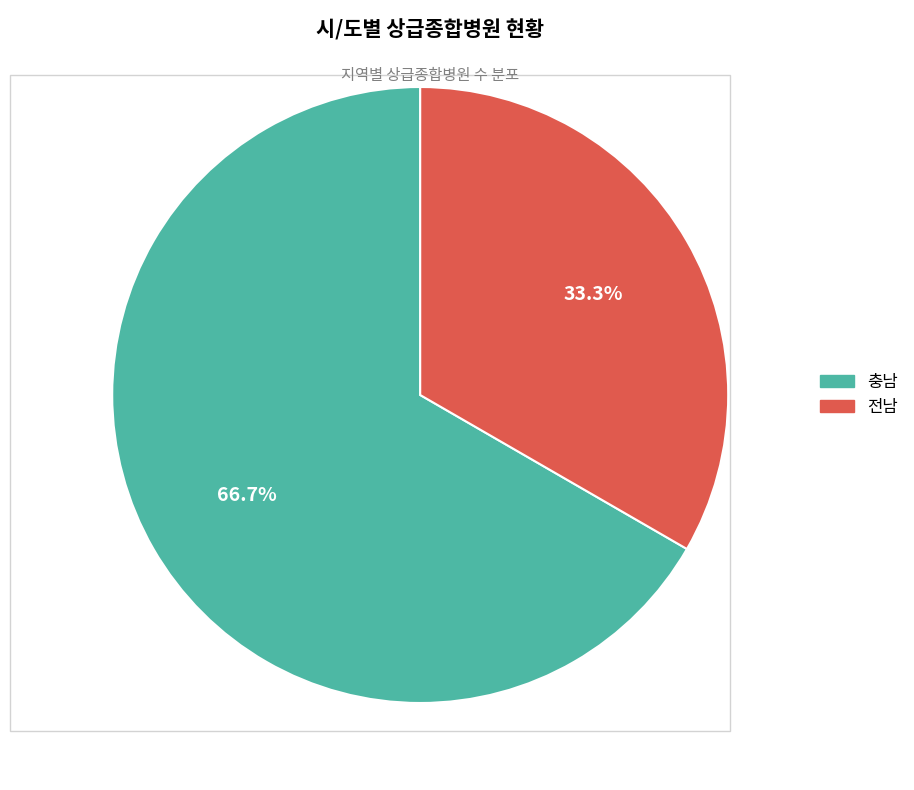

Approximately how many times larger is the value at 충남 compared to 전남?

2.0